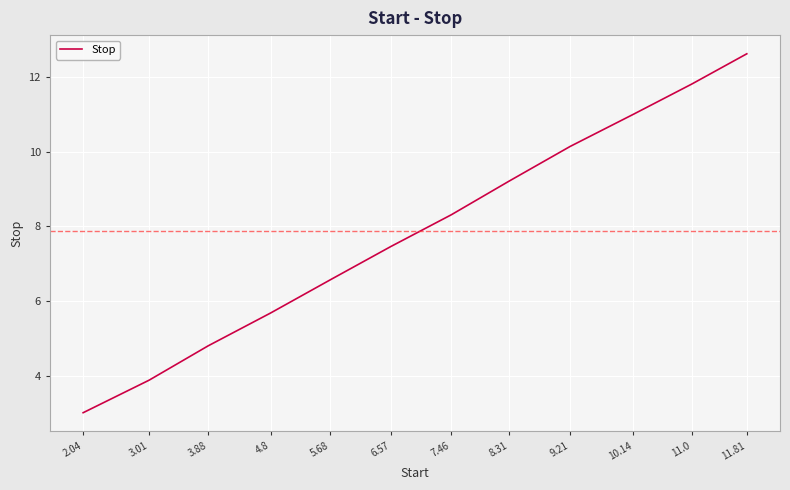

What is the difference between the maximum and second lowest values?

8.7